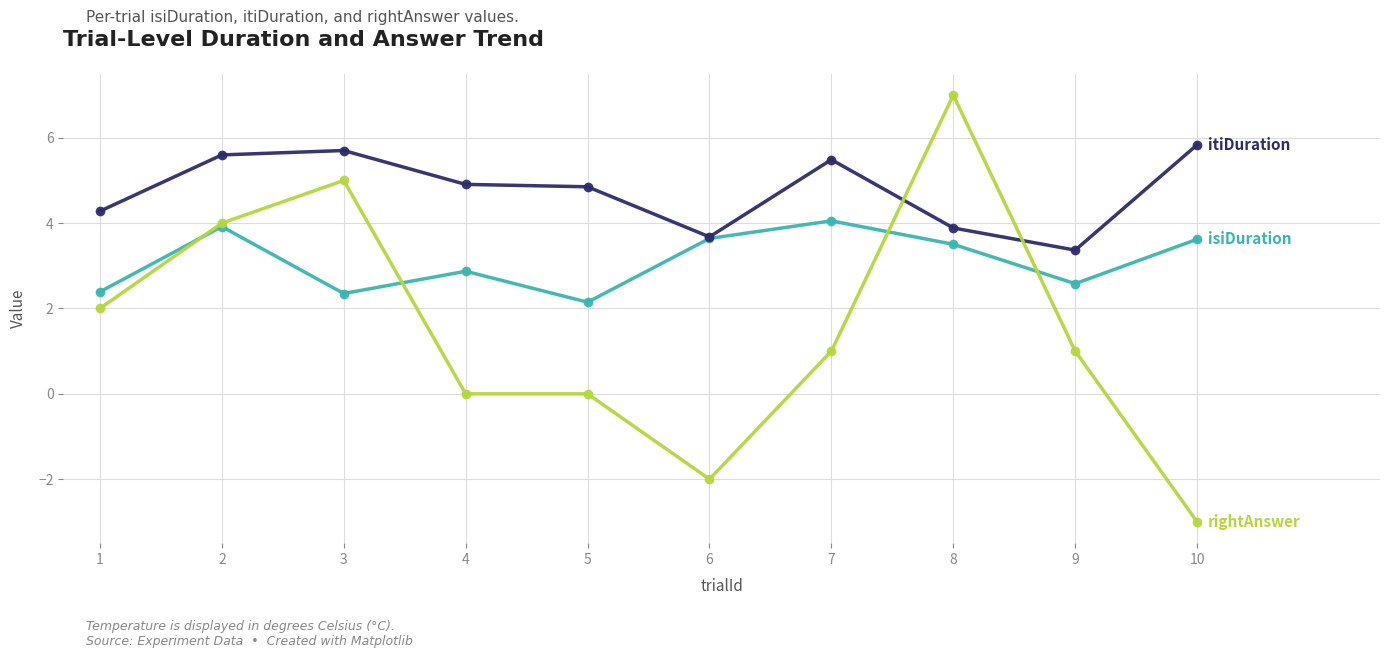

What is the minimum value shown in the chart?

-3.0